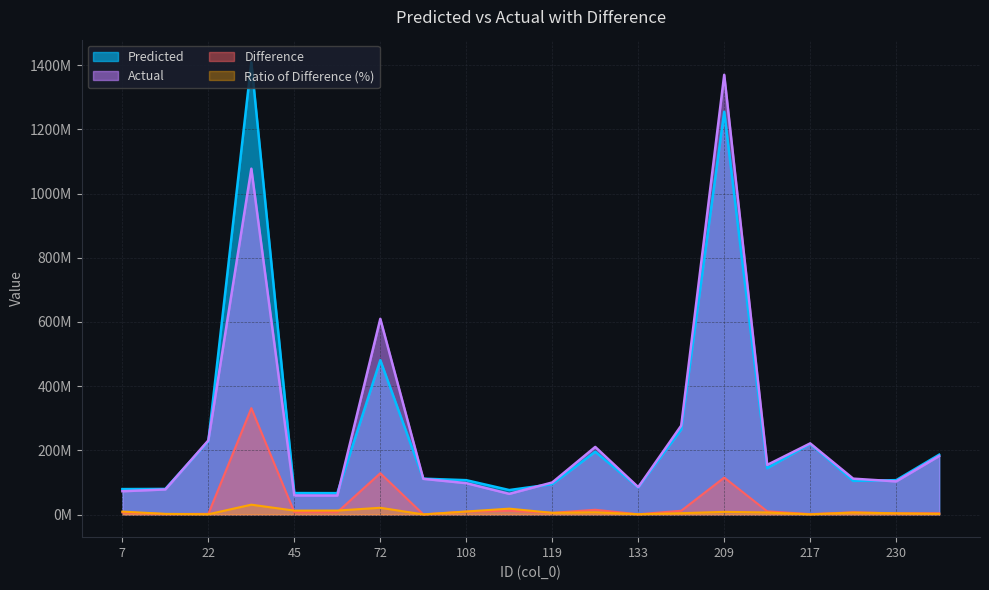

Where does the Predicted series first go above 111773450?

22